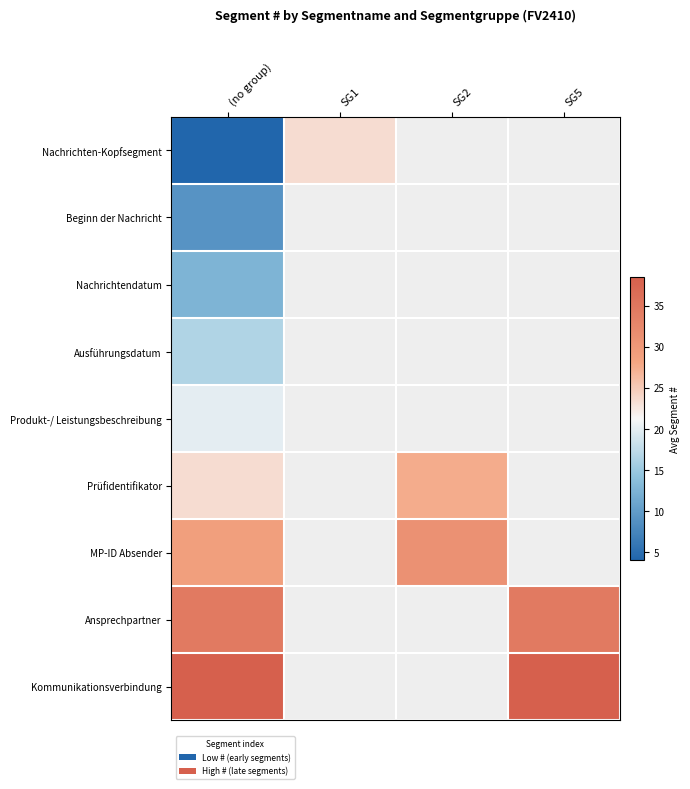

Is the value of Beginn der Nachricht at SG1 greater than the value of Kommunikationsverbindung at SG5?

No